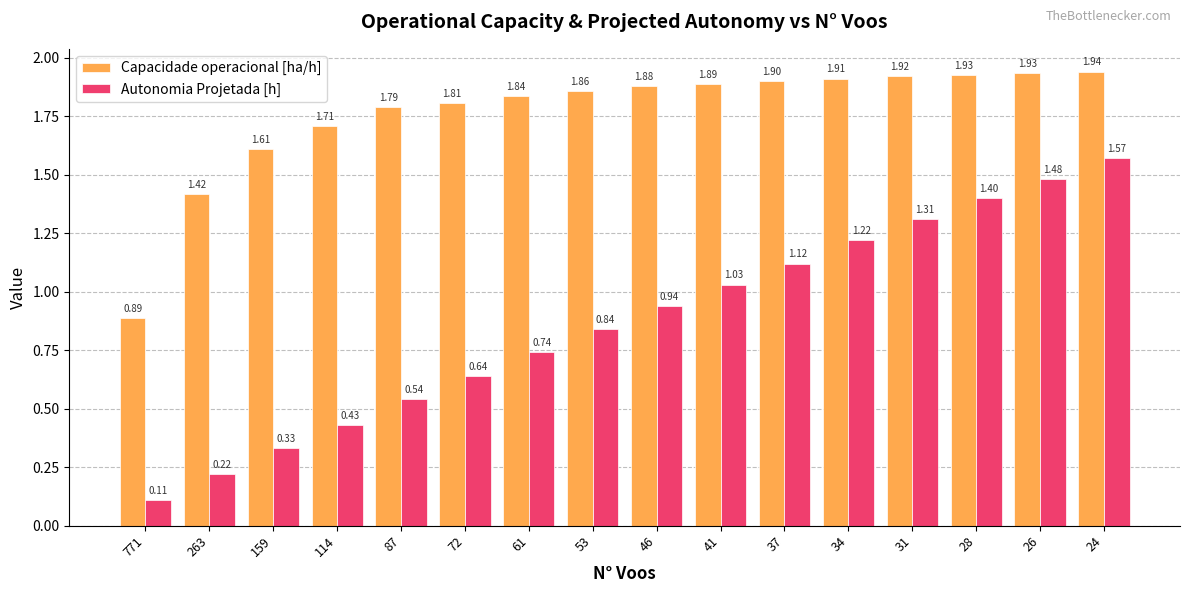

Which series has the largest total across all categories?

Capacidade operacional [ha/h]